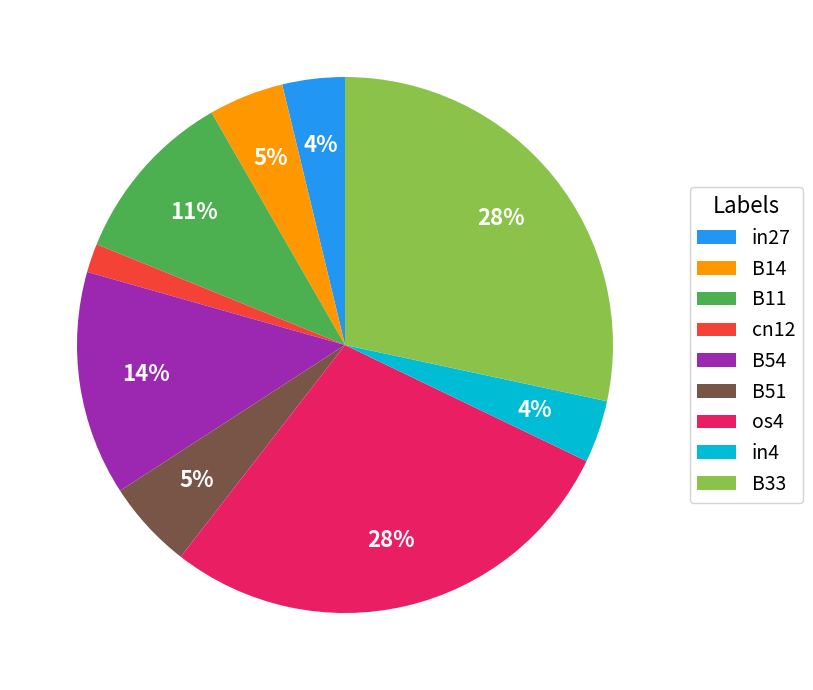

To the nearest percent, what percentage of the pie is B51?

5%